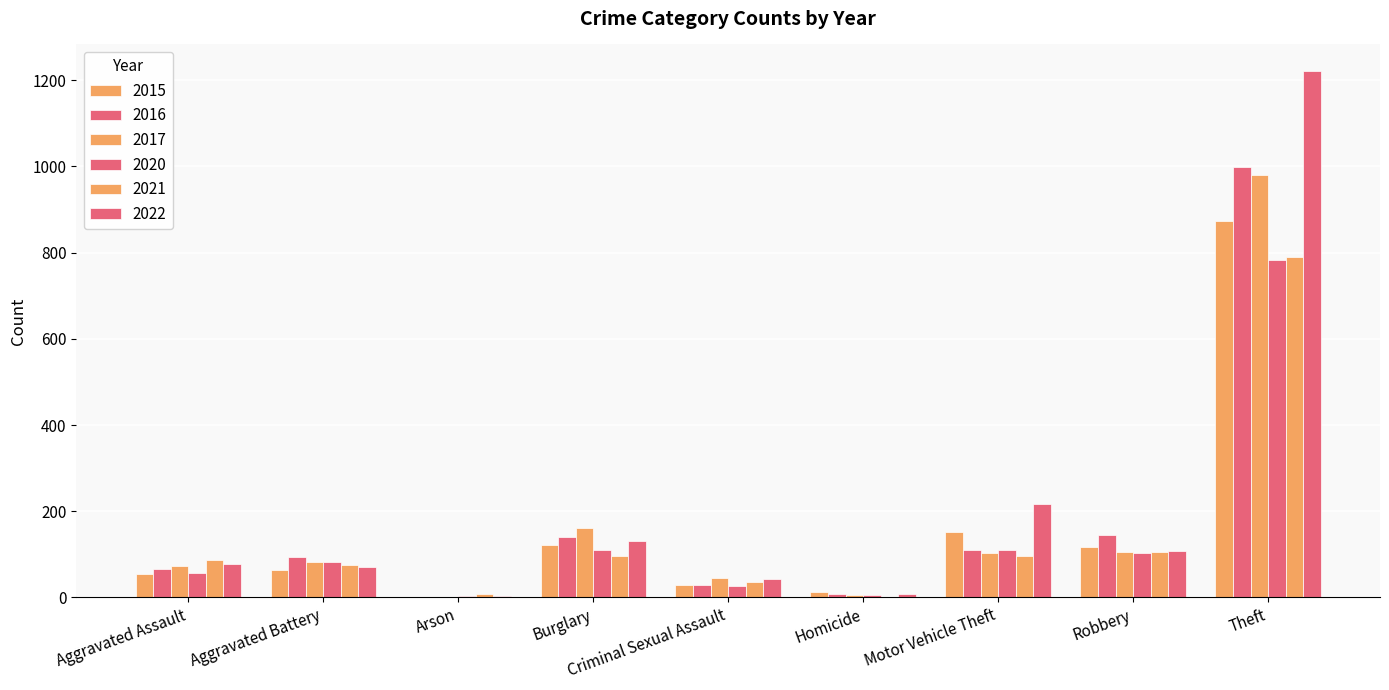

What is the total value across all series at Aggravated Assault?

411